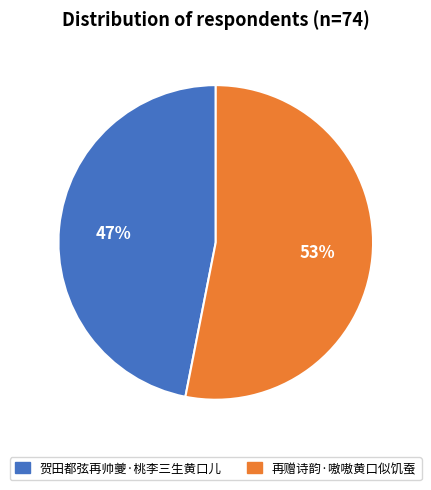

Which category has the biggest portion of the pie?

再赠诗韵·嗷嗷黄口似饥蚕